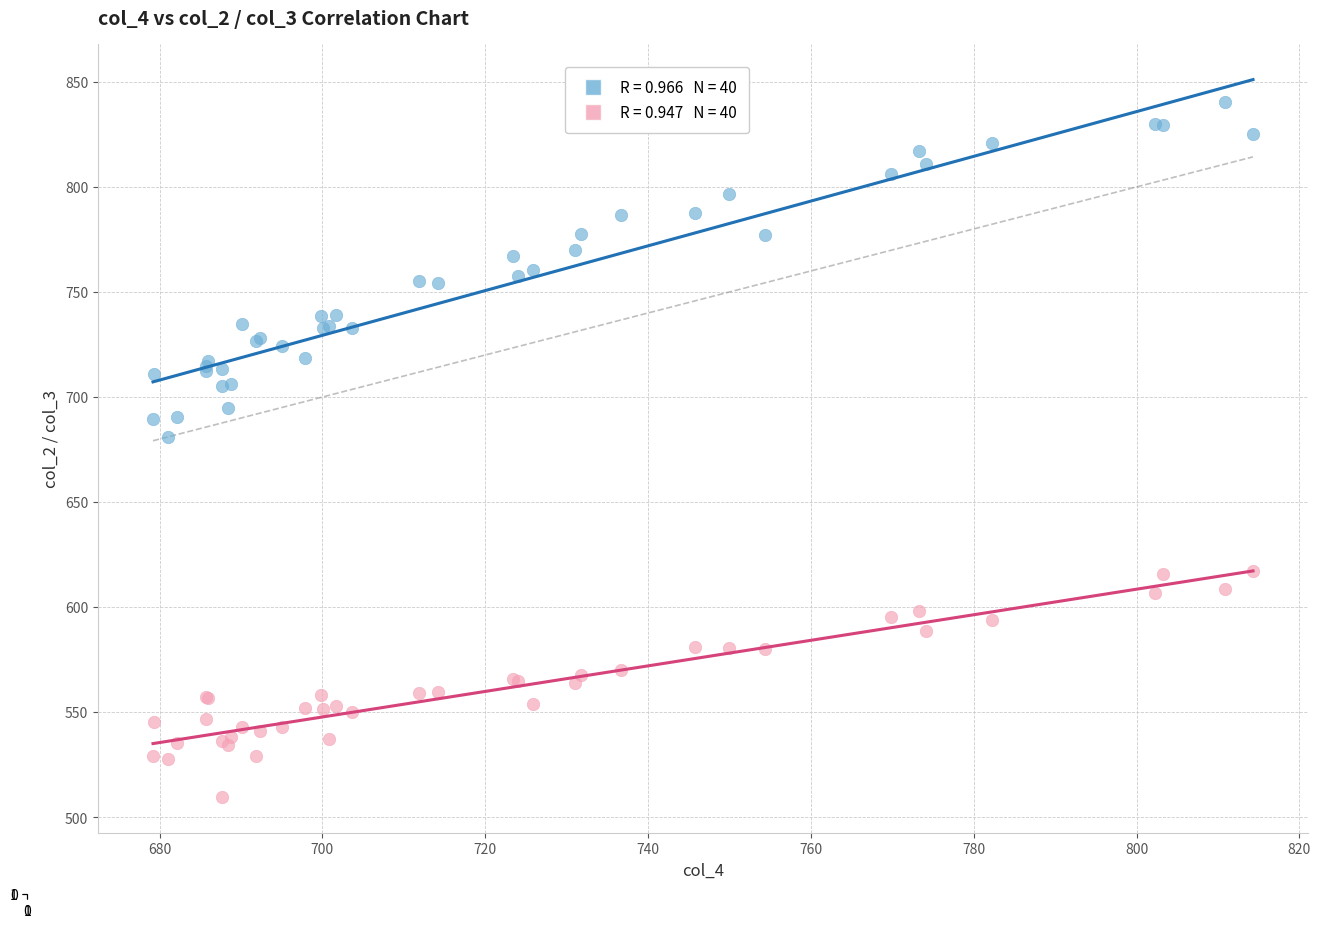

Across all series, what Y value is closest to 674?

681.0